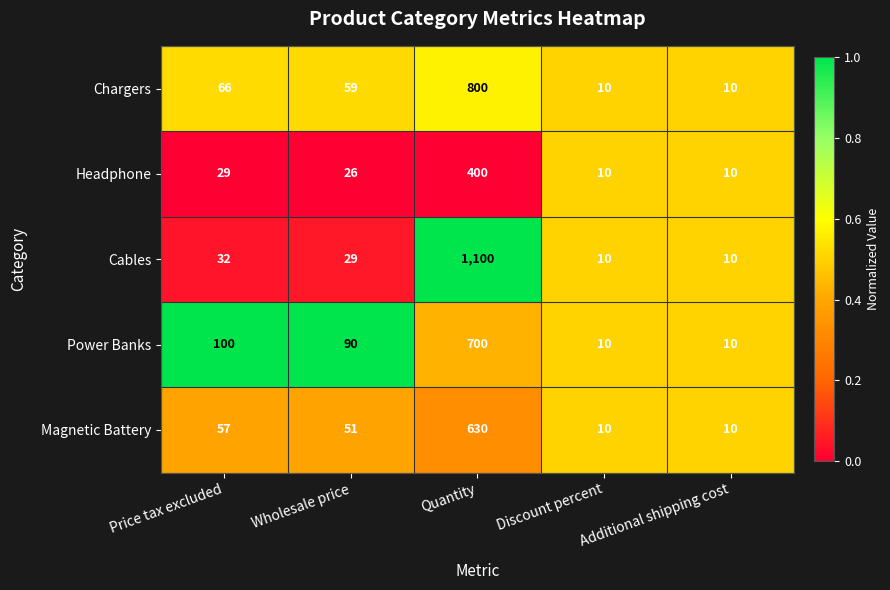

How many distinct data groups are displayed?

5